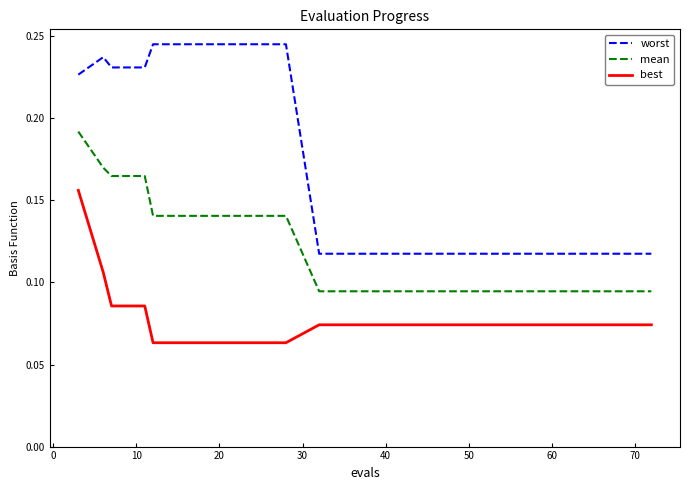

Which series has the largest total across all categories?

worst